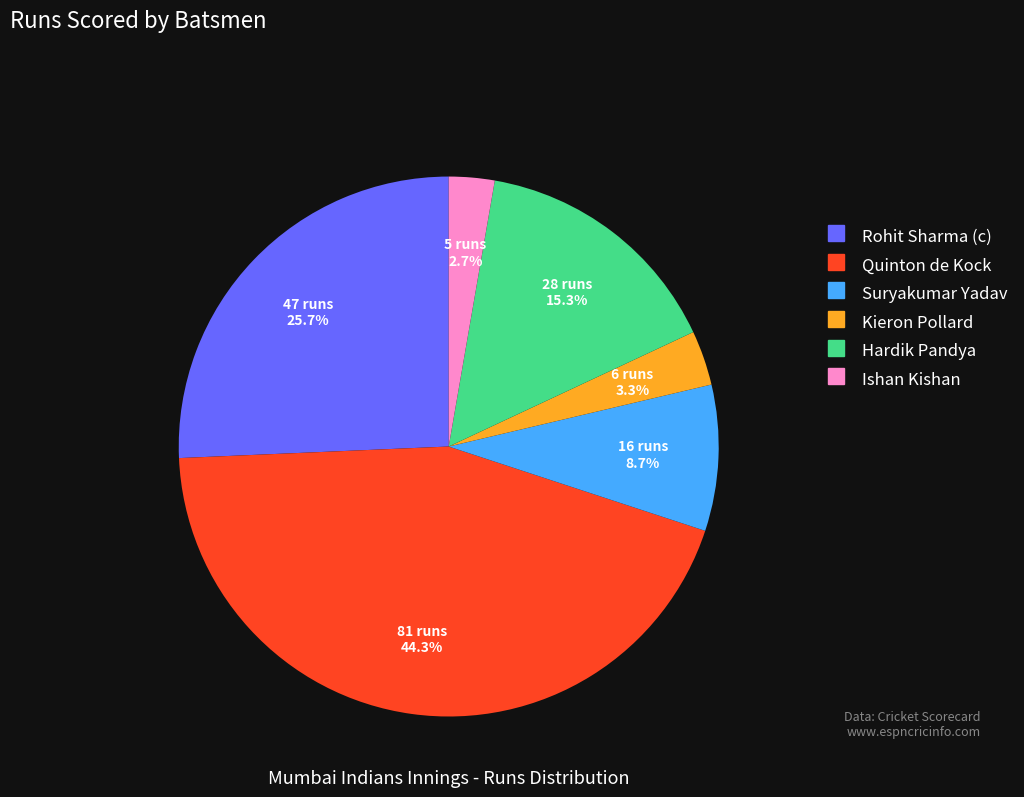

True or false: Hardik Pandya accounts for 15% of the total.

True